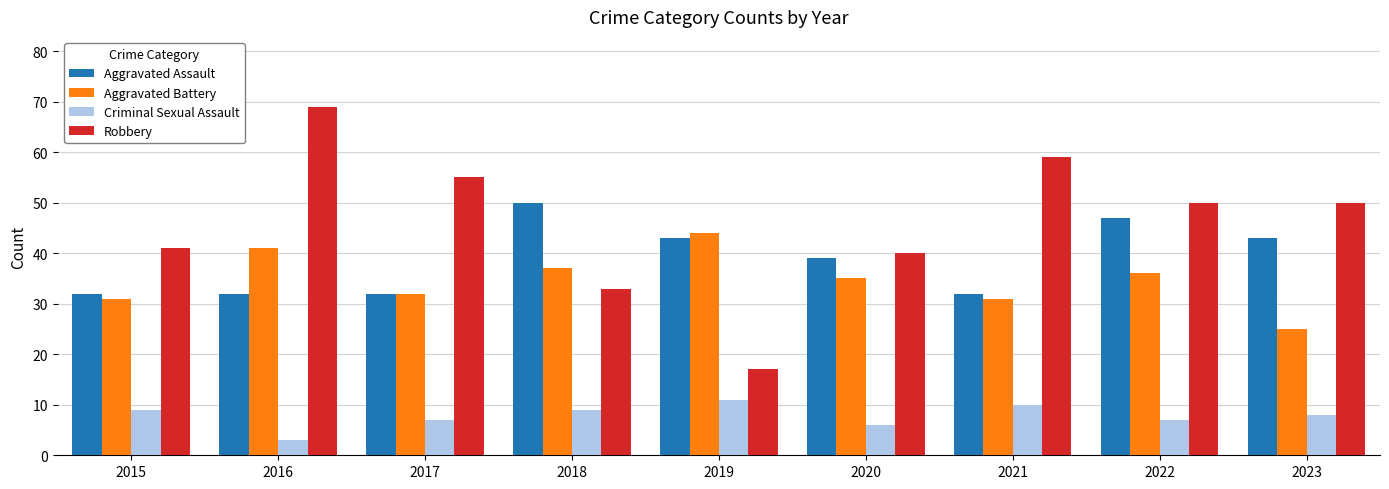

Where does the Robbery series first go above 50?

2016